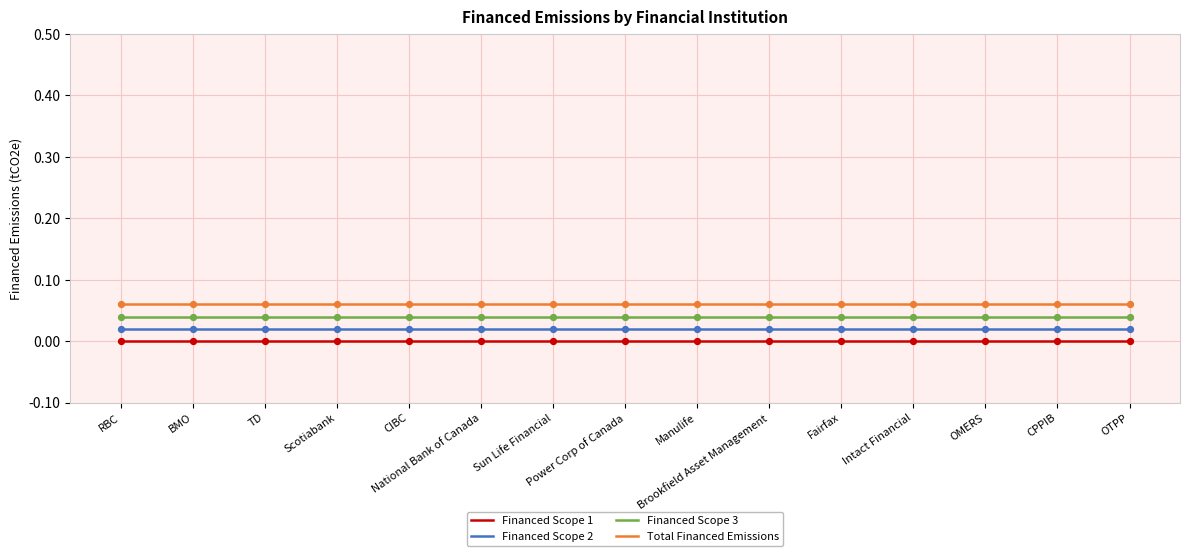

What is the total value across all series at CIBC?

0.1